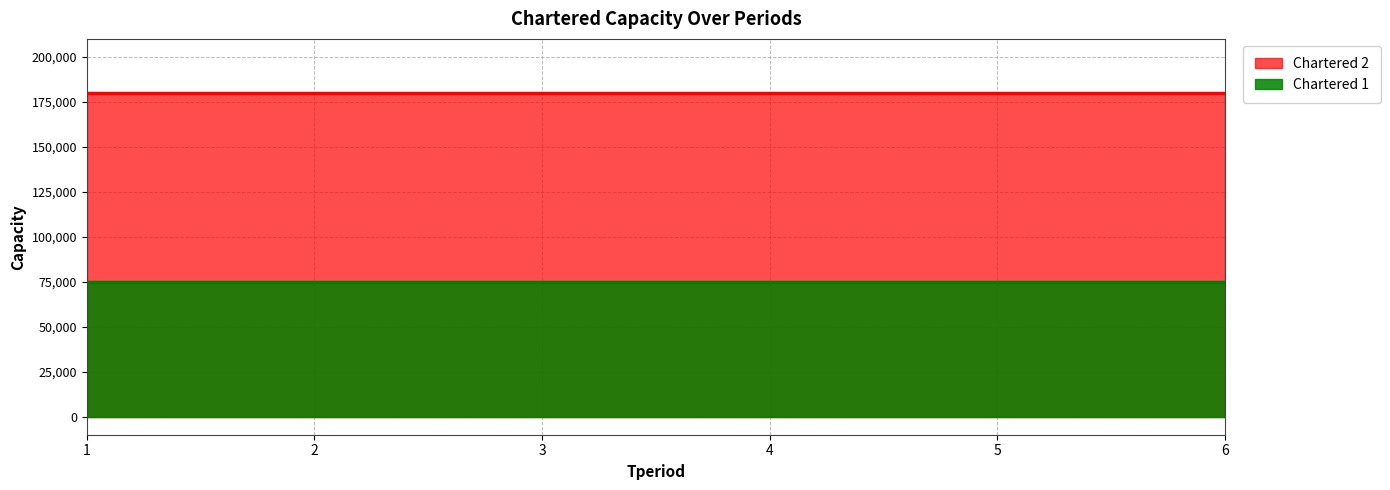

What is the sum of all Chartered 1 values?

450000